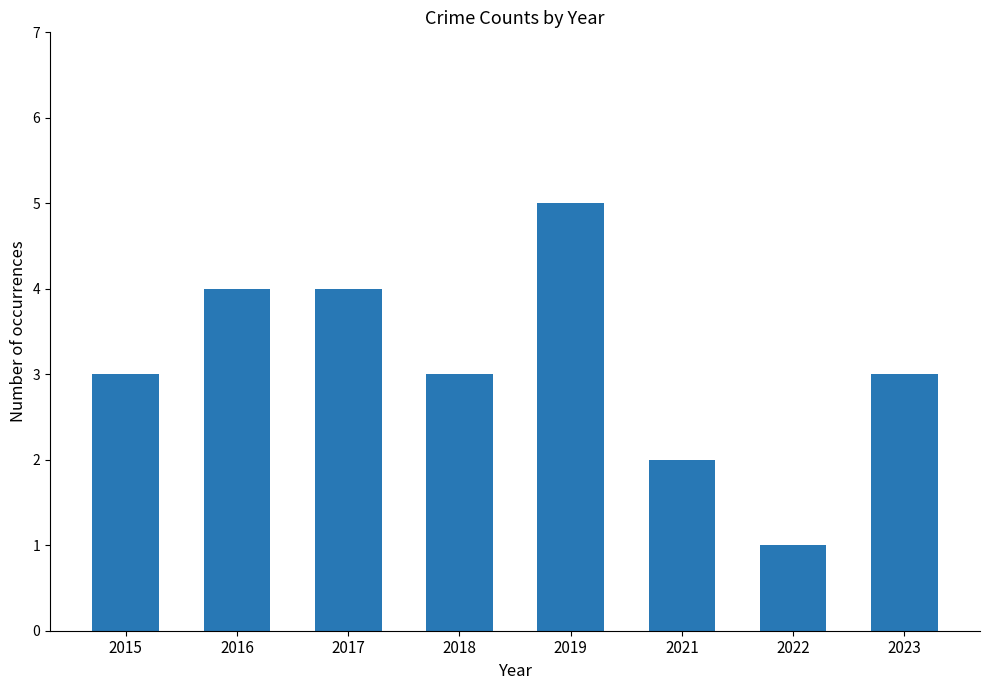

How many categories are shown in the chart?

8